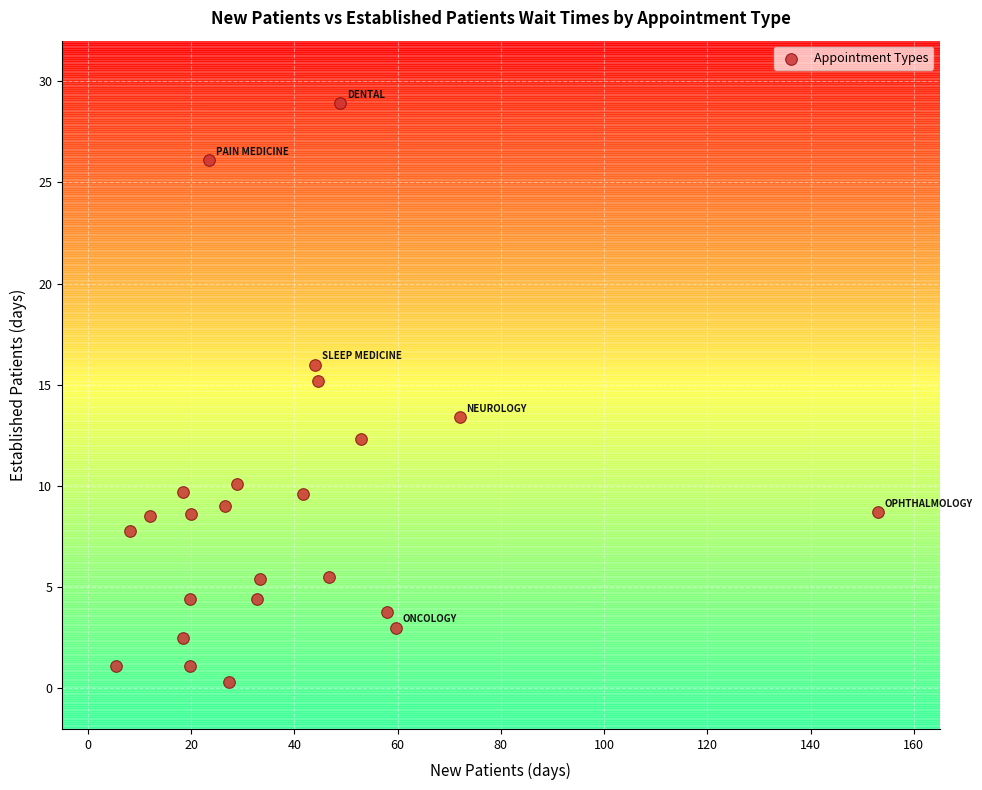

What Y value in the scatter plot is closest to 14?

13.4